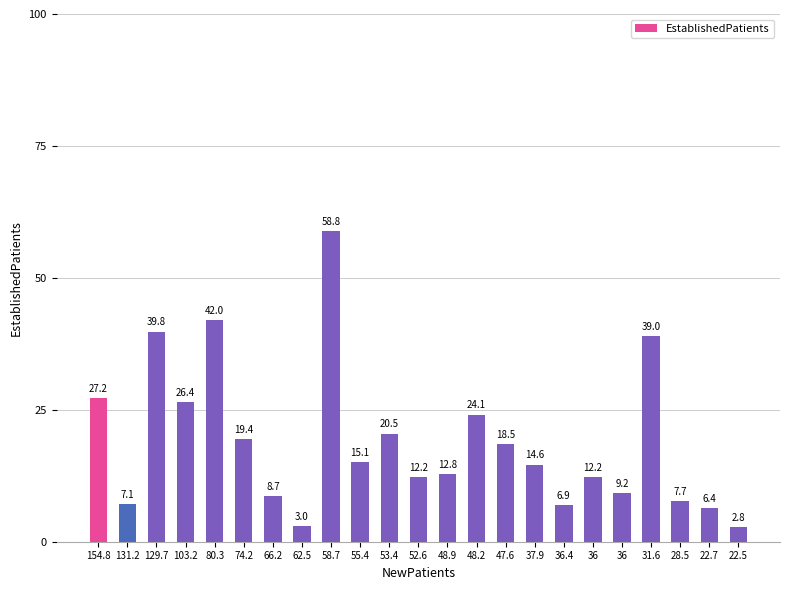

Rank the categories by value from highest to lowest.

58.7, 80.3, 129.7, 31.6, 154.8, 103.2, 48.2, 53.4, 74.2, 47.6, 55.4, 37.9, 48.9, 52.6, 36, 36, 66.2, 28.5, 131.2, 36.4, 22.7, 62.5, 22.5